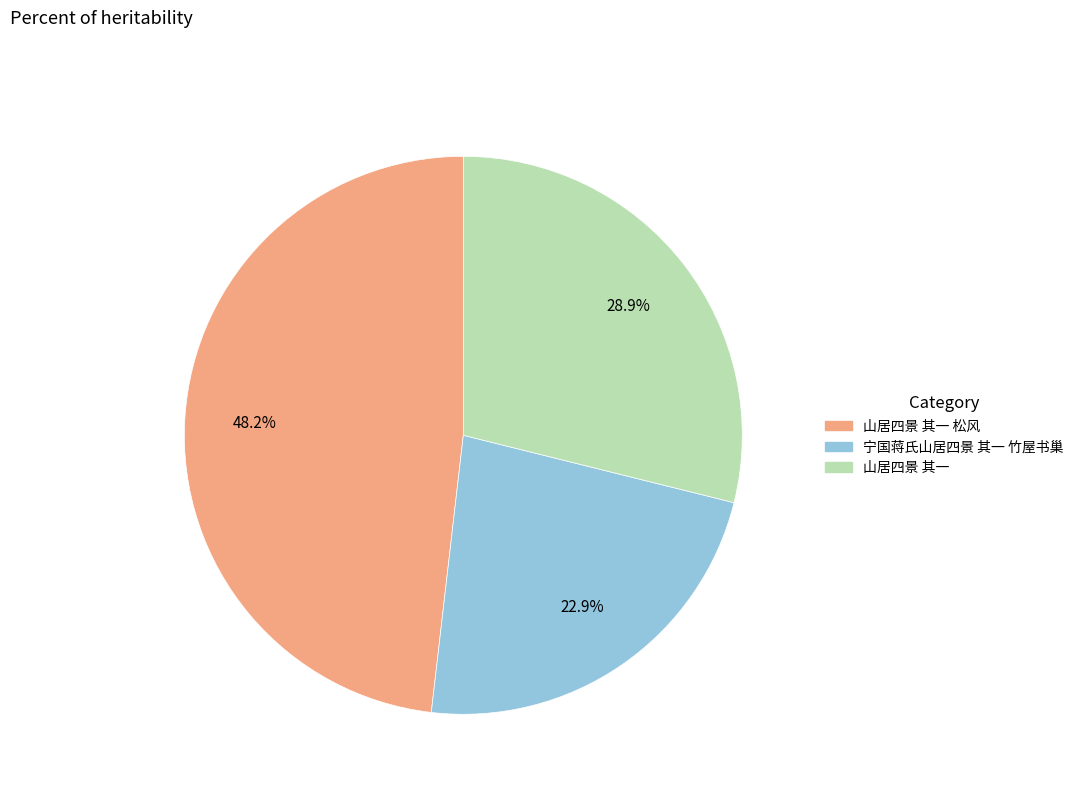

Does any single category account for the majority?

No